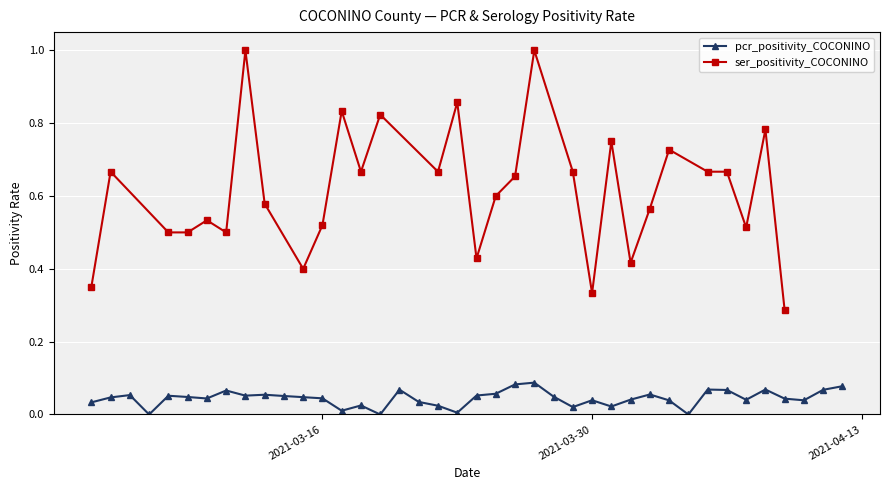

True or false: pcr_positivity_COCONINO and ser_positivity_COCONINO cross at least once.

False